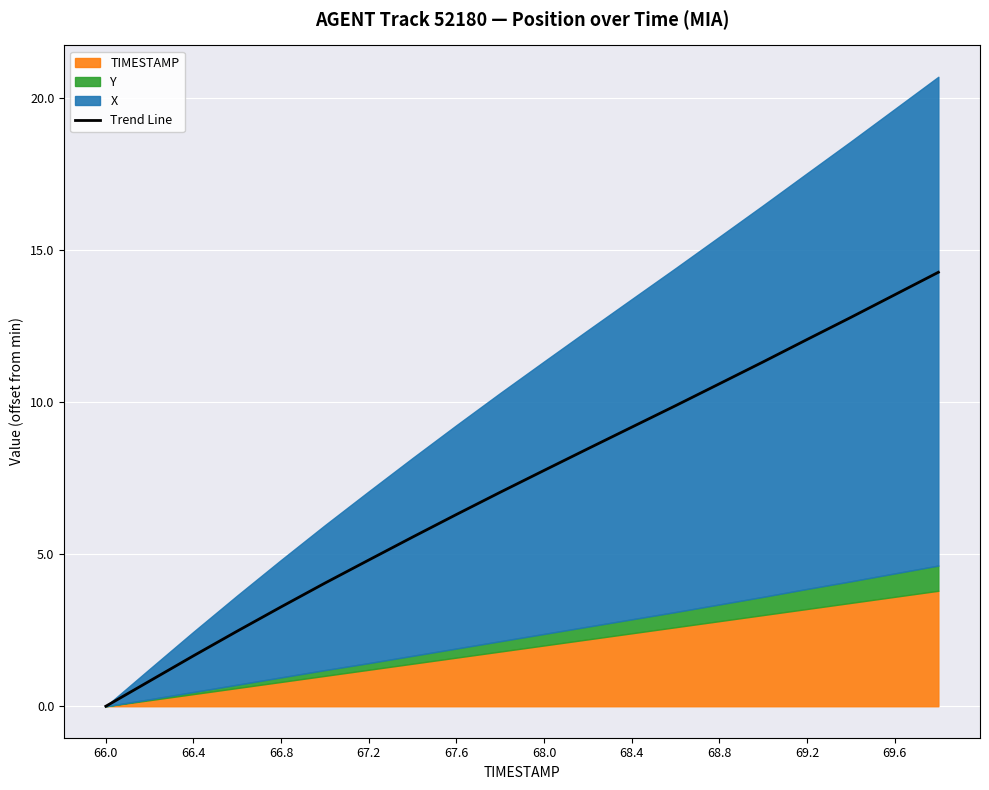

How many lines are shown in the chart?

1